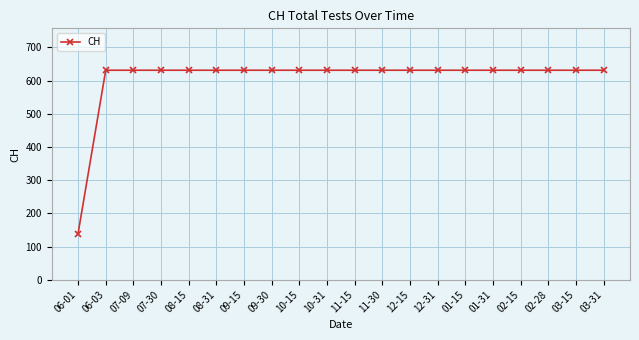

Read the value at 10-31, to the nearest 10.

630